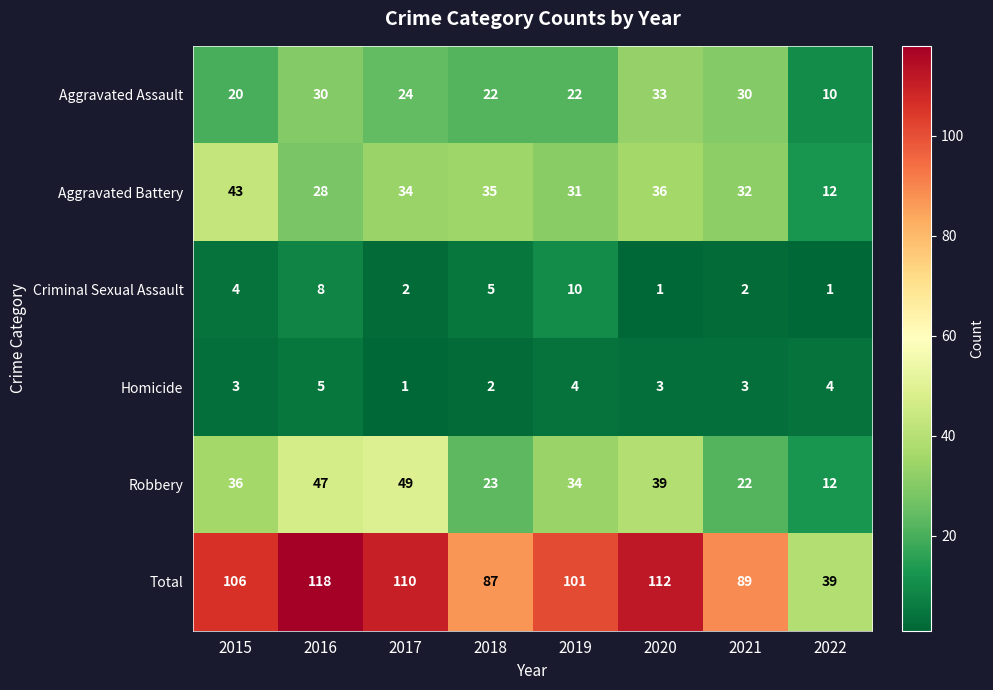

At how many categories does at least one series exceed 88?

6